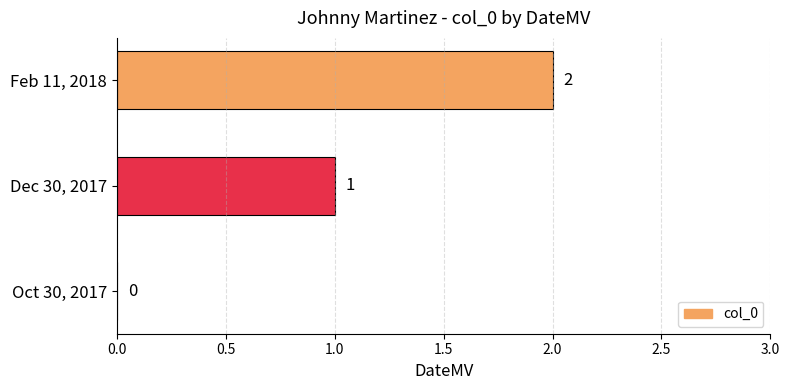

How many series are shown in this chart?

1